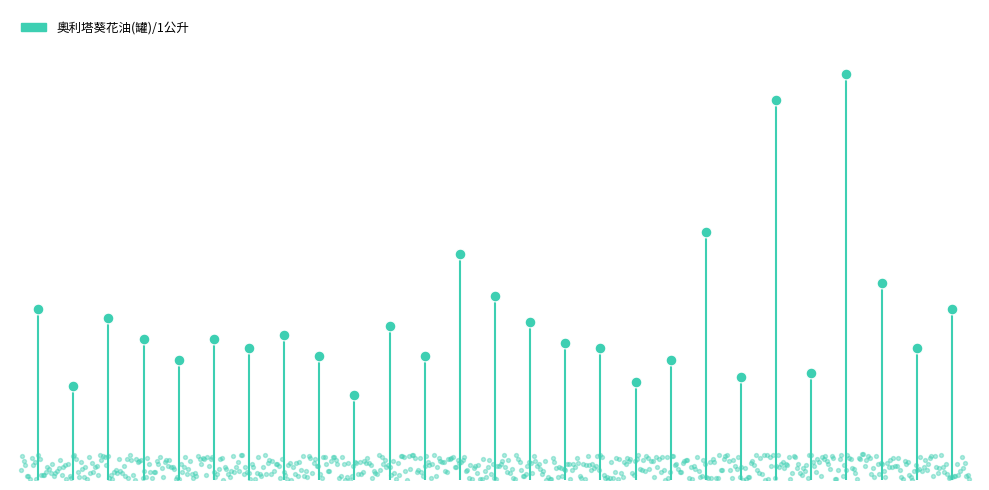

Between 19 and 9, which is larger?

19